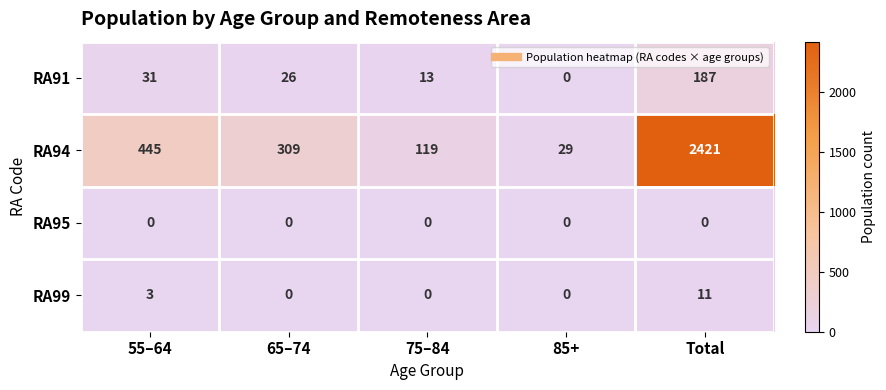

What is the difference between the highest and lowest values at 75–84?

119